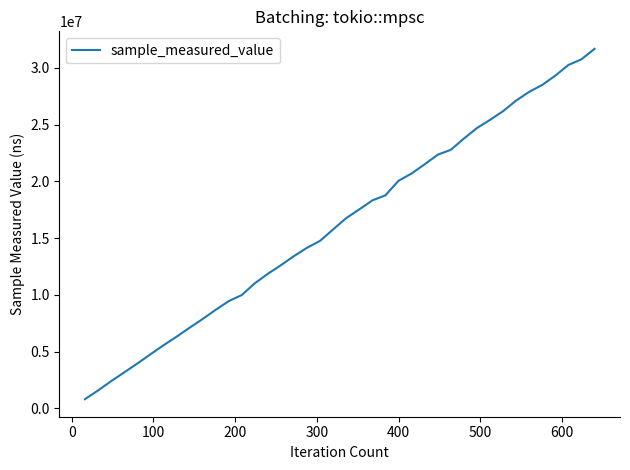

What is the greatest value displayed?

31677734